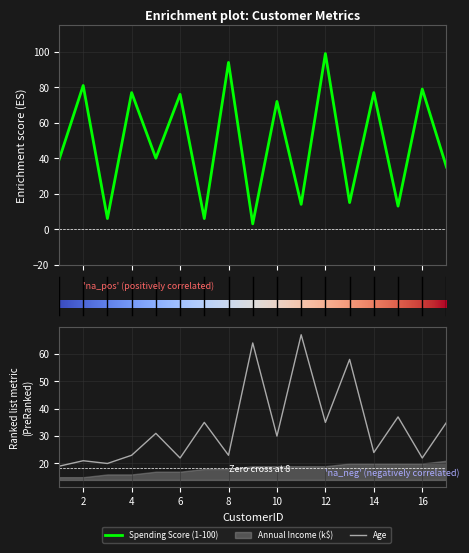

Is it true that Age equals 19 at 1?

True